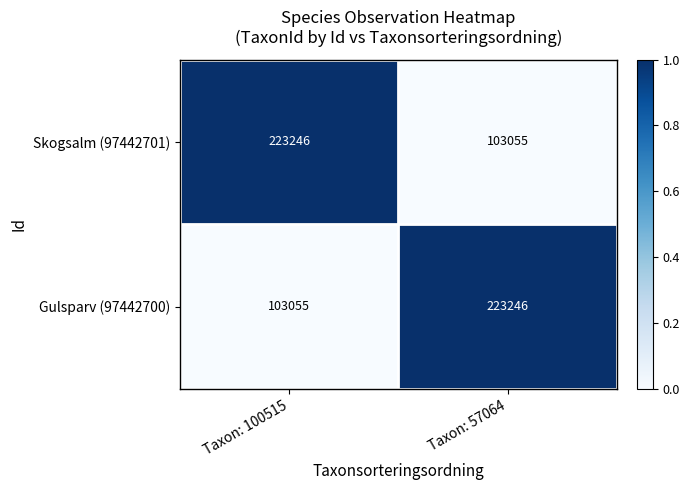

What is the difference between the highest and lowest values at Taxon: 57064?

120191